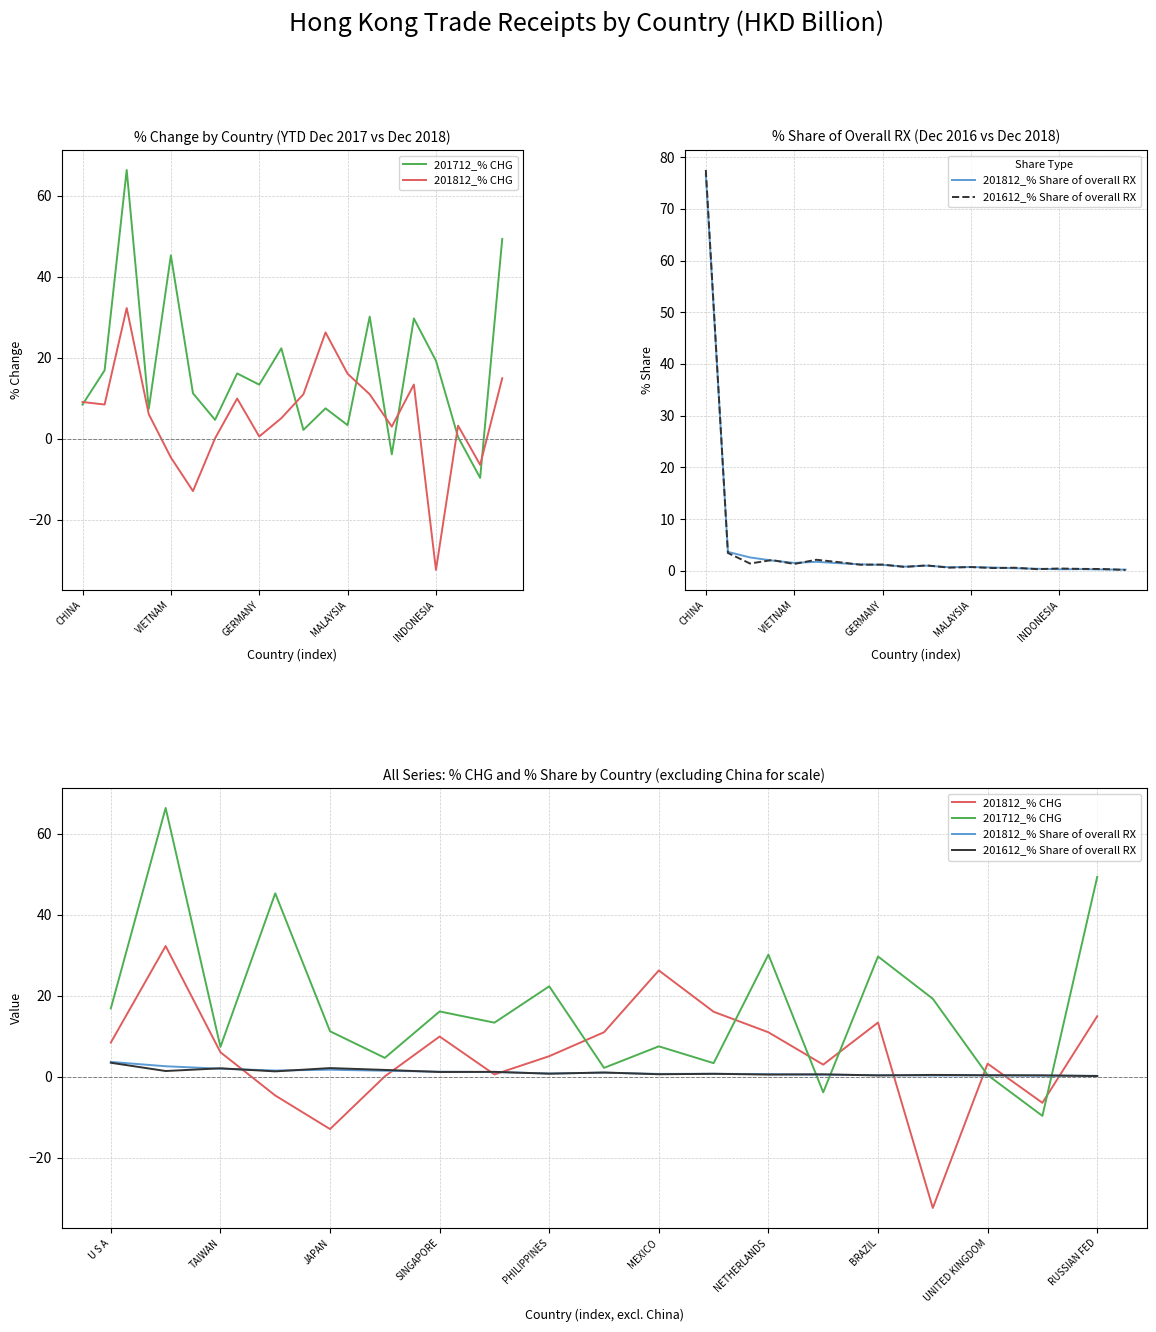

How many interior local peaks does the 201712_% CHG series have?

7